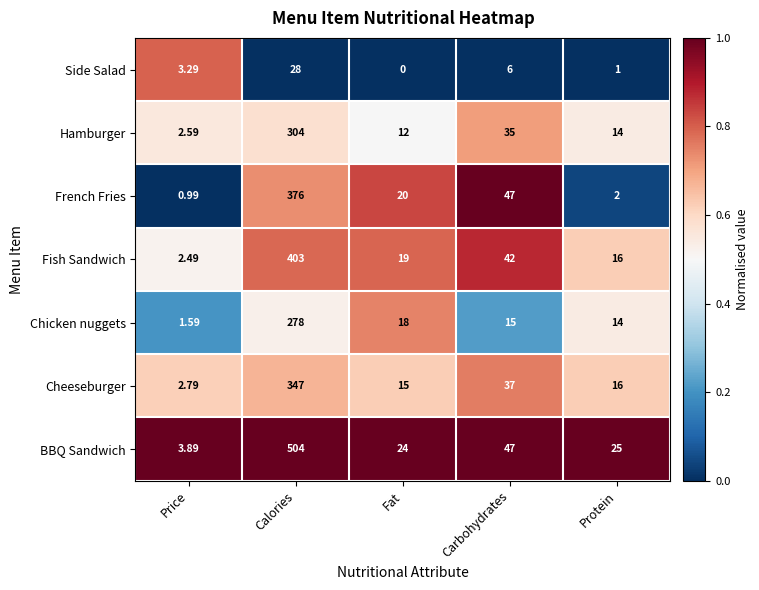

What is the total value across all series at Carbohydrates?

229.0